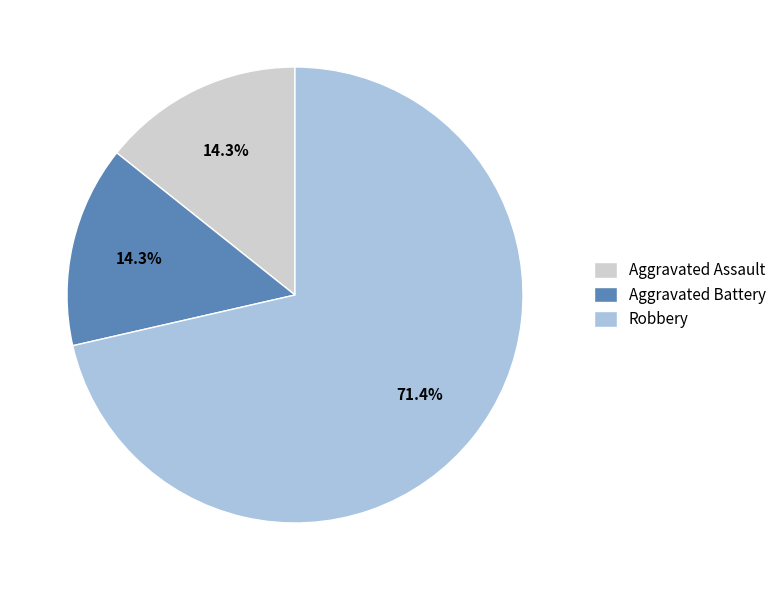

Which slice represents more than half of the pie?

Robbery